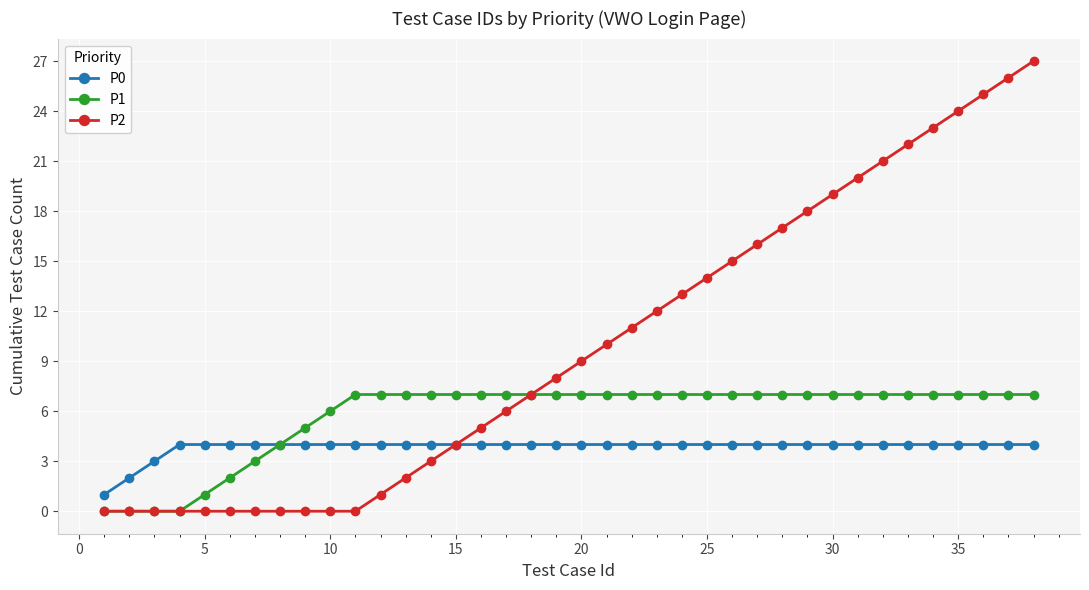

Which series has the largest range (max minus min)?

P2